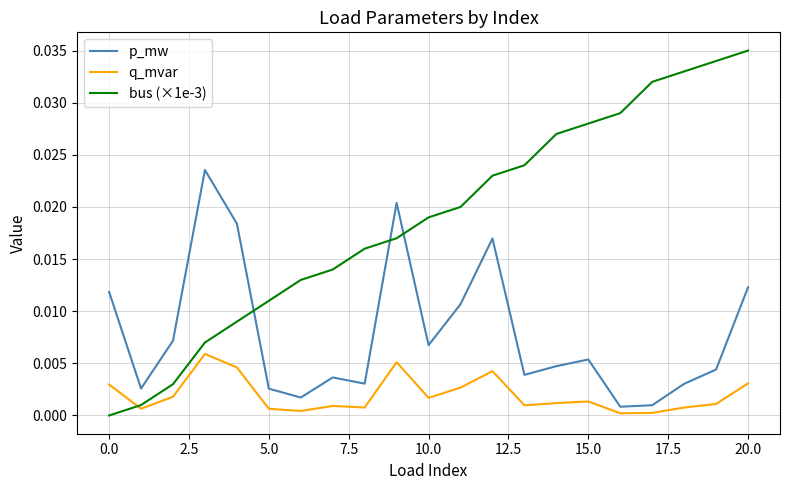

Which series has the largest range (max minus min)?

bus (×1e-3)